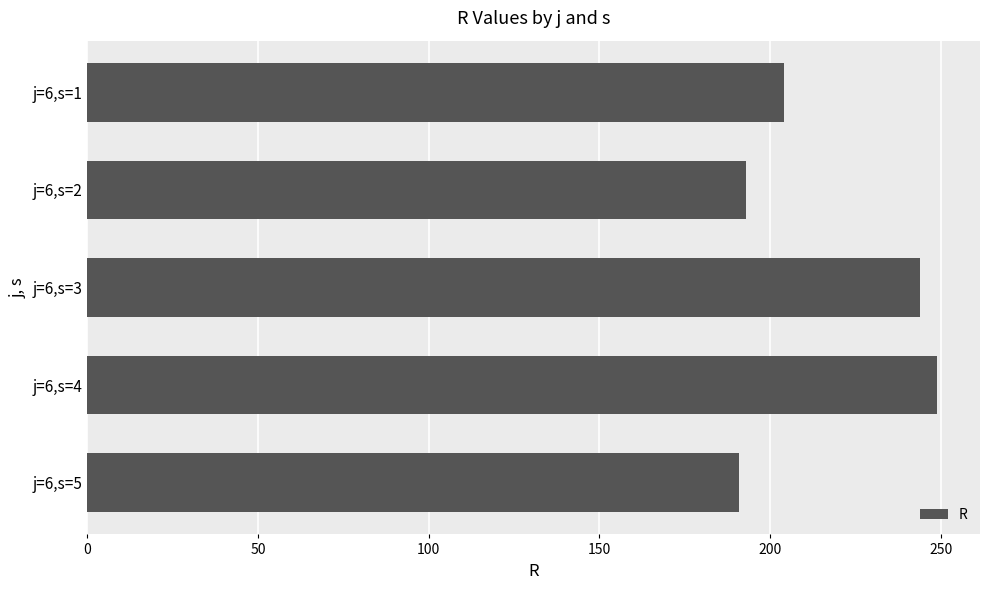

Does the chart contain any negative values?

No